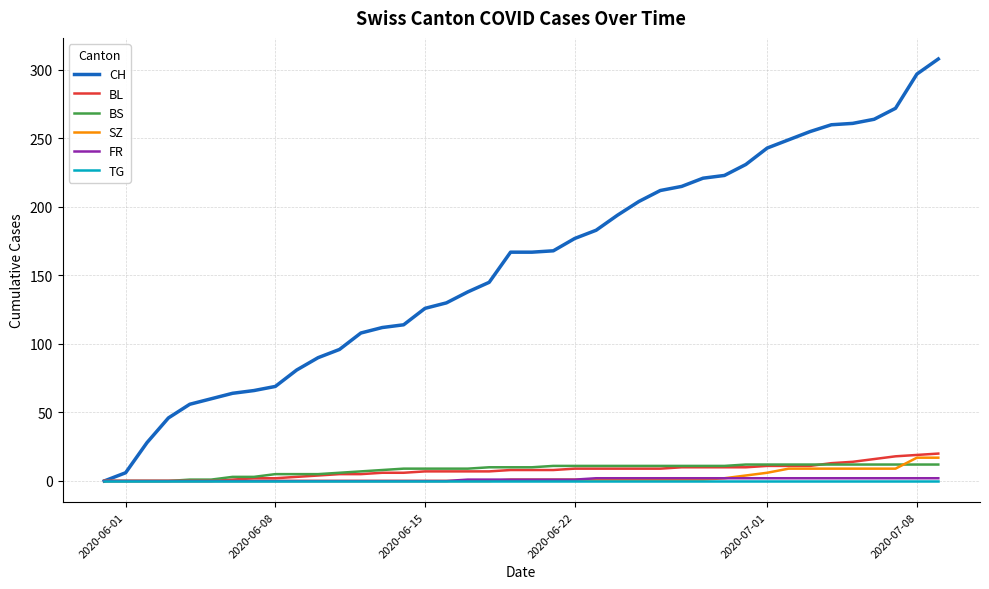

What is the maximum value shown in the chart?

308